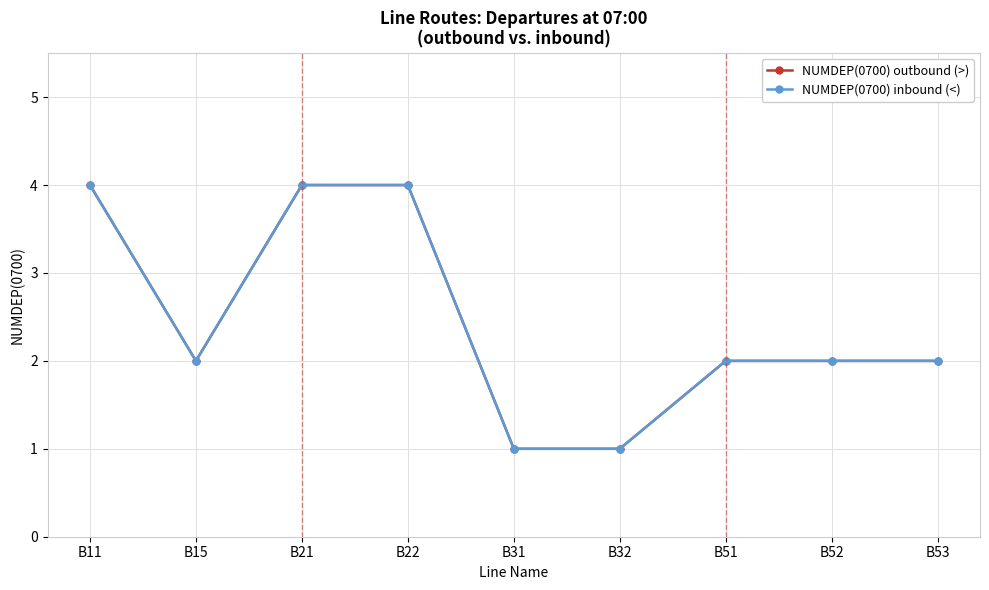

What is the difference between the maximum and minimum values in the NUMDEP(0700) outbound (>) series?

3